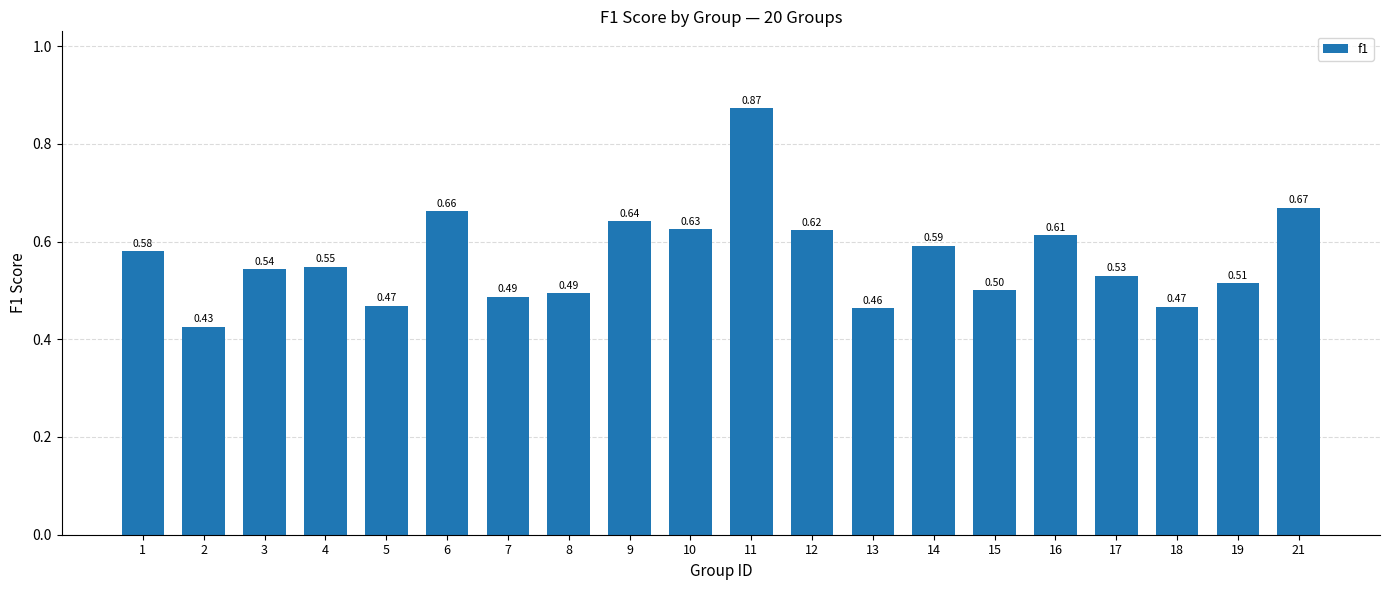

What is the approximate value at 5?

0.5